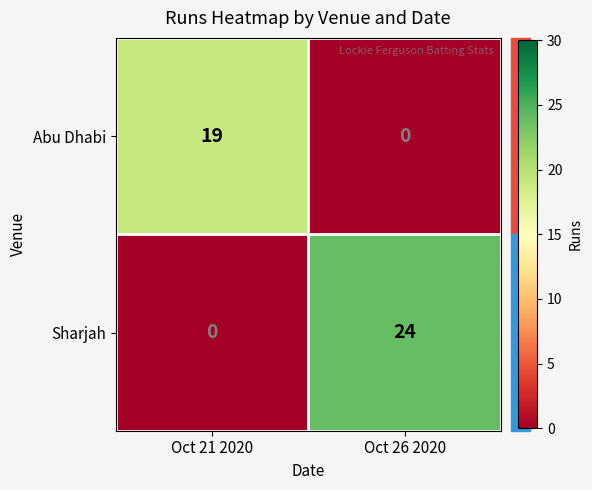

What is the maximum value shown in the chart?

24